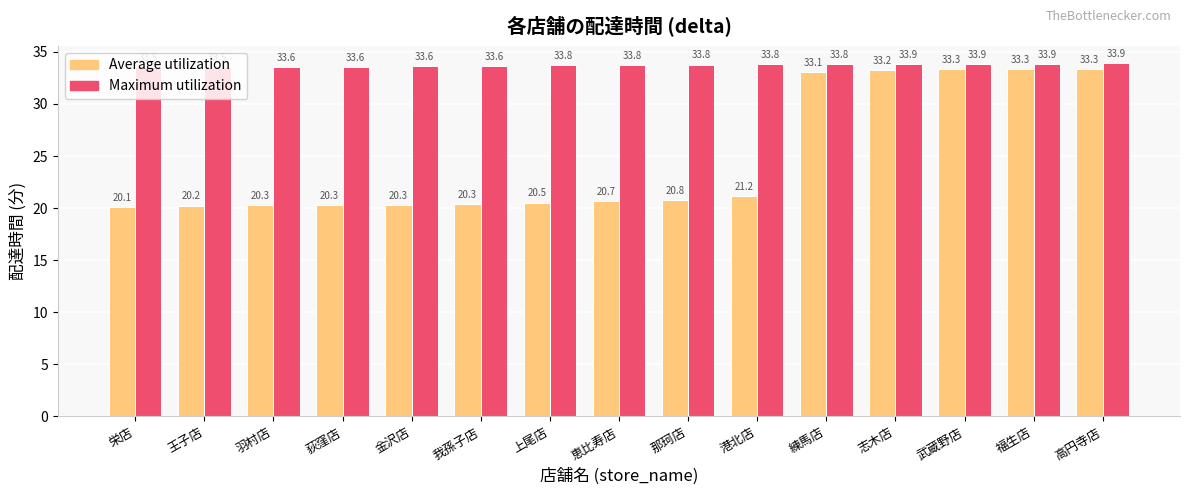

Which series has the largest total across all categories?

Maximum utilization